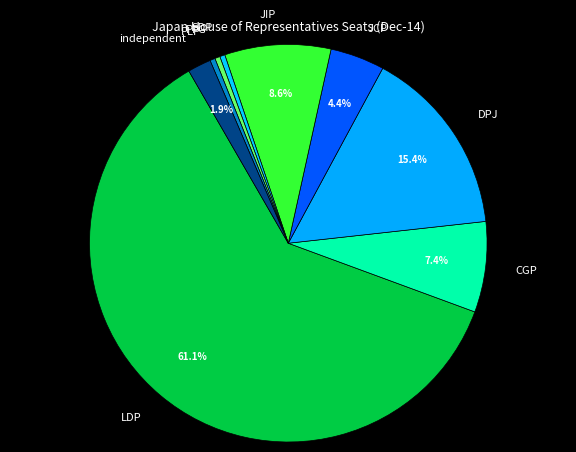

The JIP slice represents 1% of the pie. True or false?

False